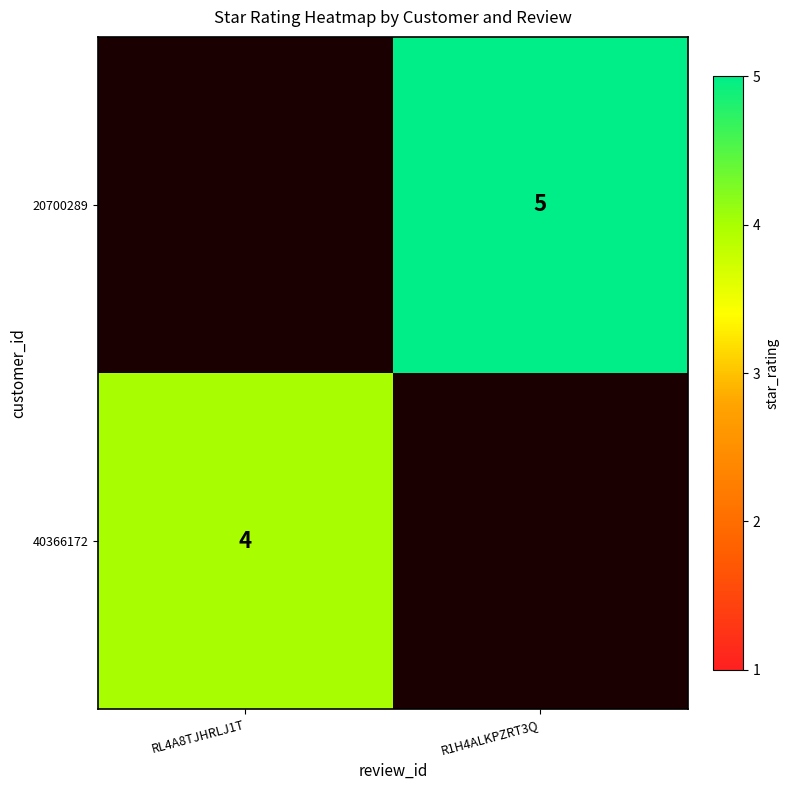

Is it true that 40366172 equals 2 at RL4A8TJHRLJ1T?

False